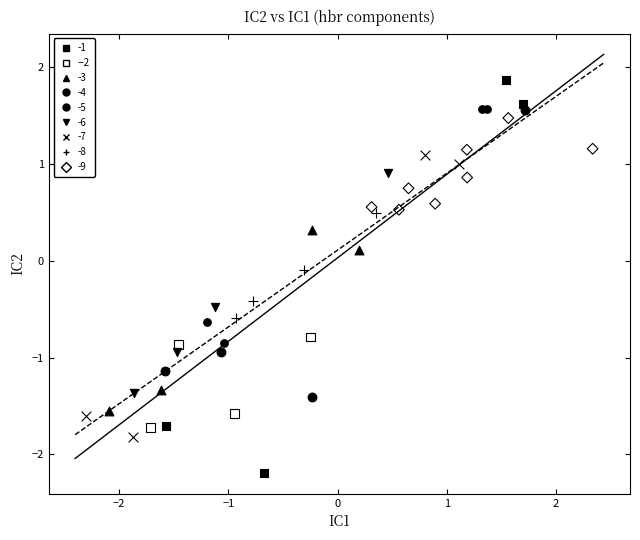

What are all the series names shown in the legend?

-1, --2, -3, -4, -5, -6, -7, -8, -9